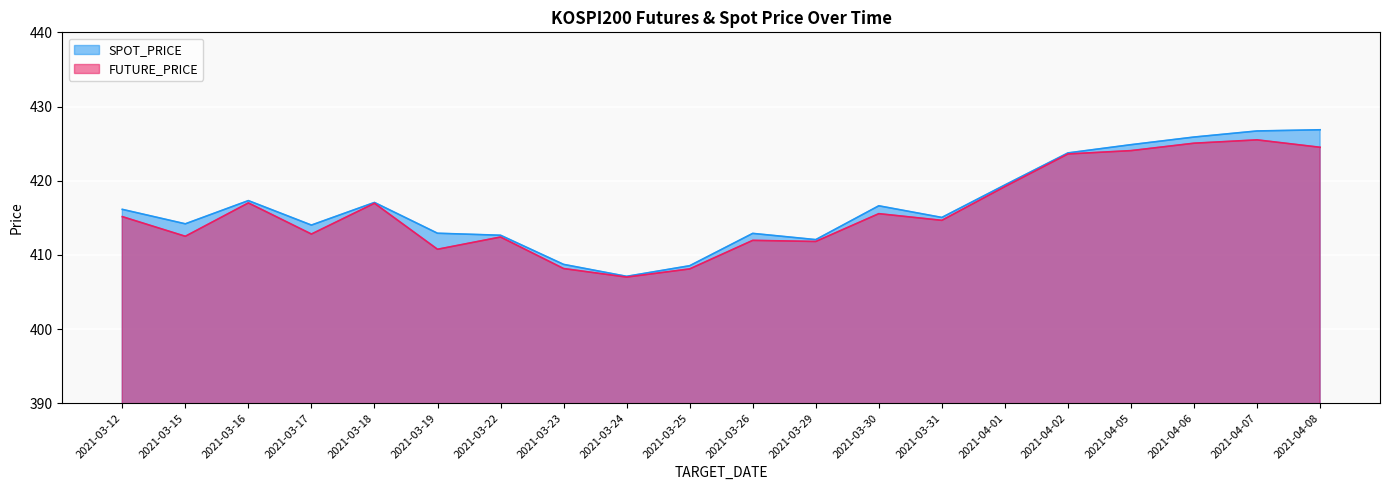

How many data points in FUTURE_PRICE are above 415?

10